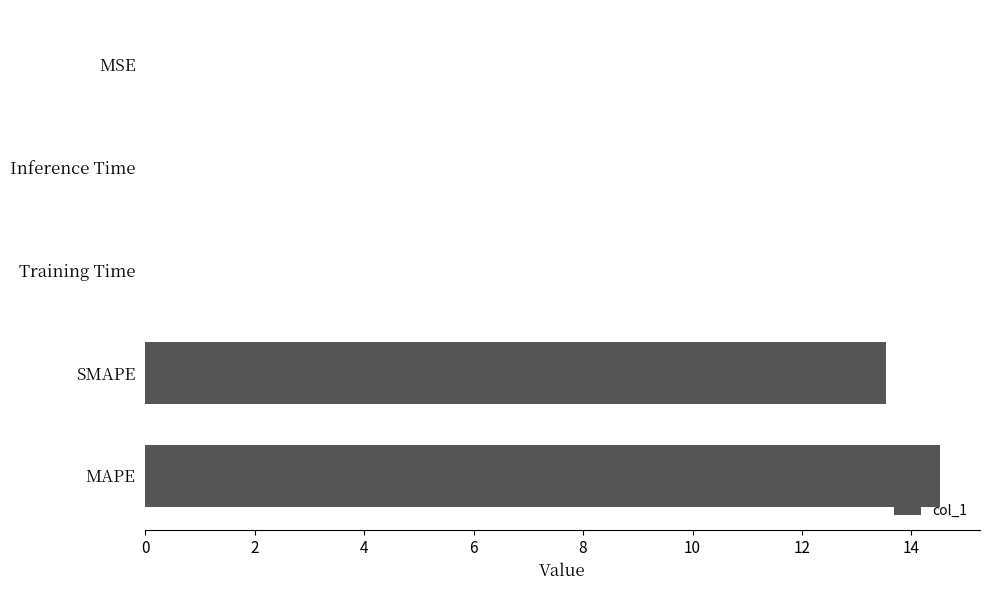

What is the sum of all values?

28.1